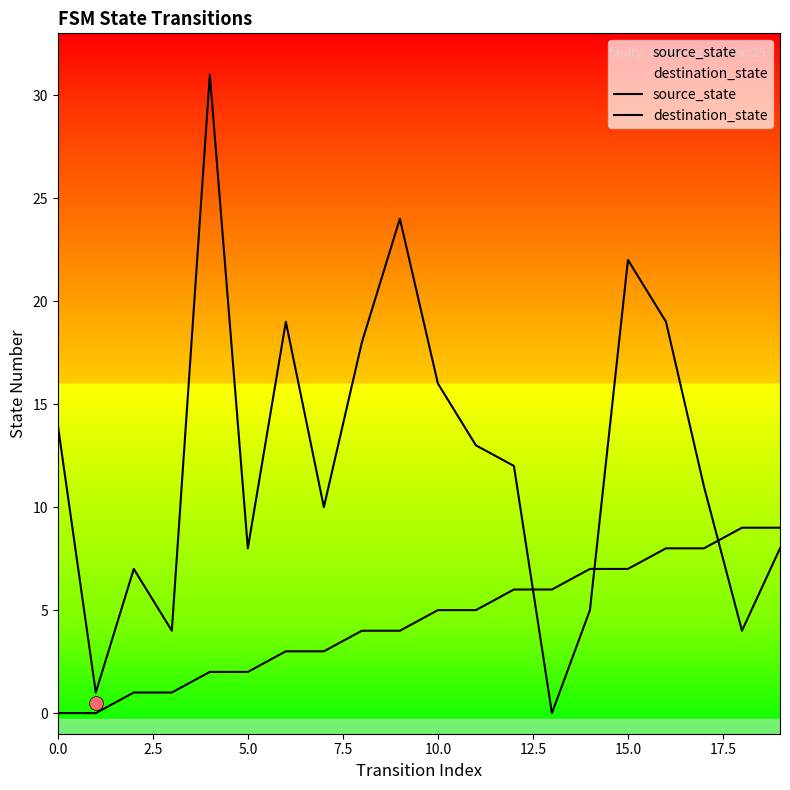

Which series has the largest total across all categories?

destination_state